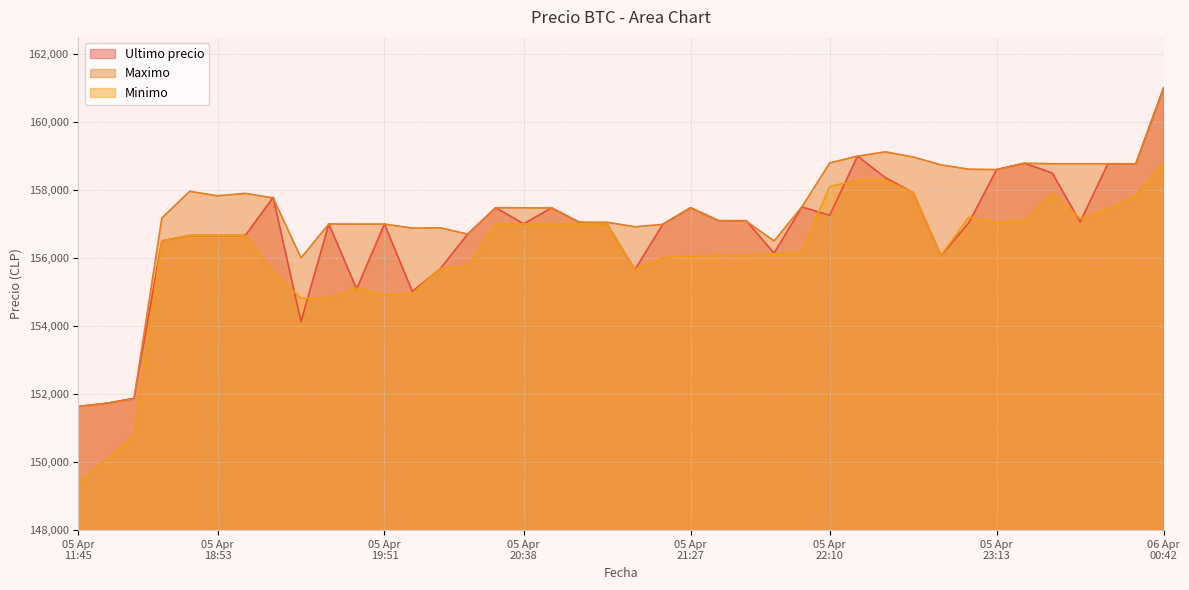

True or false: Minimo and Ultimo precio cross at least once.

True